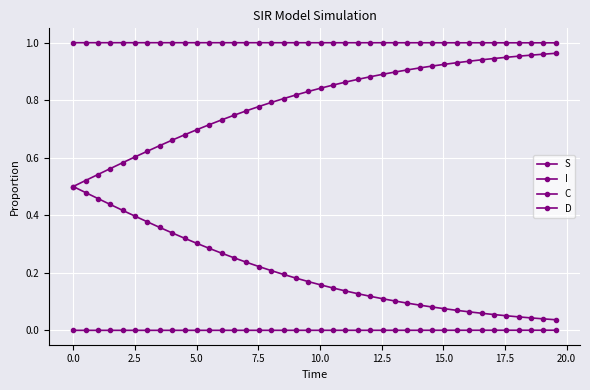

How many lines are shown in the chart?

4